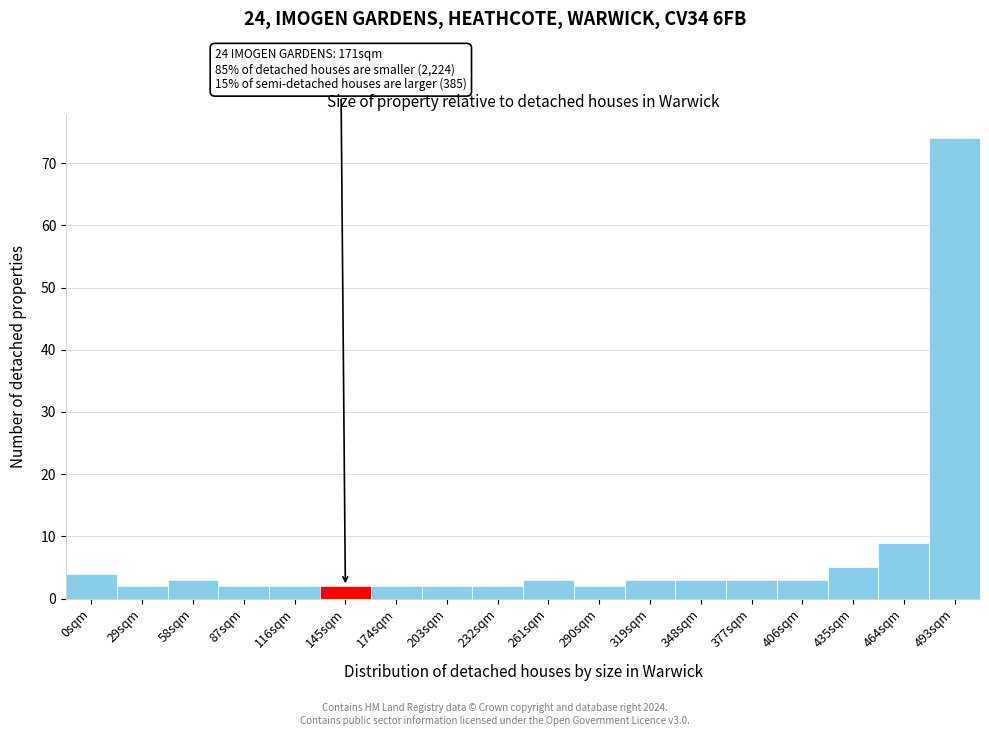

Reading left to right, extract all data points from this chart.

0sqm=4	29sqm=2	58sqm=3	87sqm=2	116sqm=2	145sqm=2	174sqm=2	203sqm=2	232sqm=2	261sqm=3	290sqm=2	319sqm=3	348sqm=3	377sqm=3	406sqm=3	435sqm=5	464sqm=9	493sqm=74